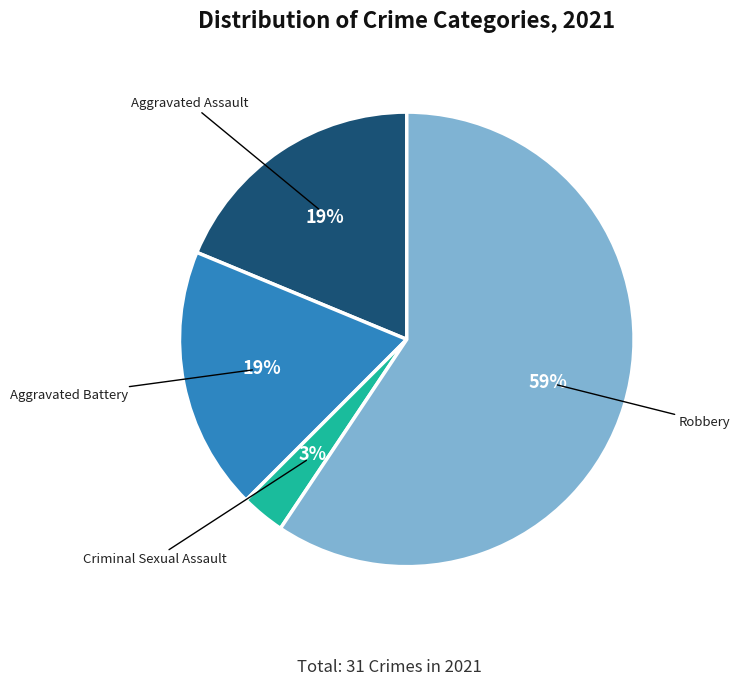

Which category accounts for the majority?

Robbery